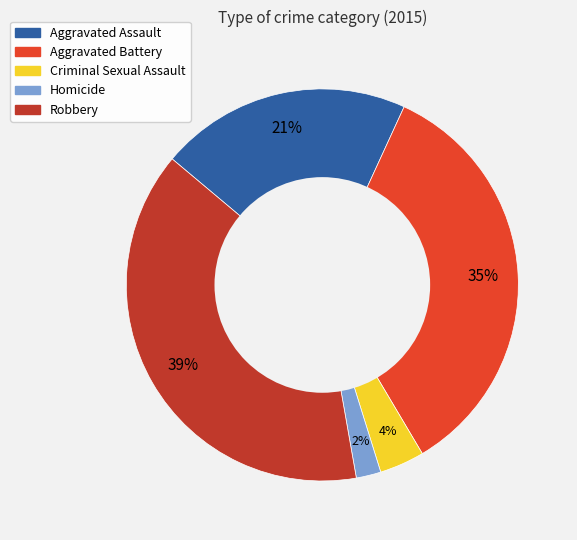

To the nearest percent, what is the difference between the Robbery and Aggravated Assault slice percentages?

18%